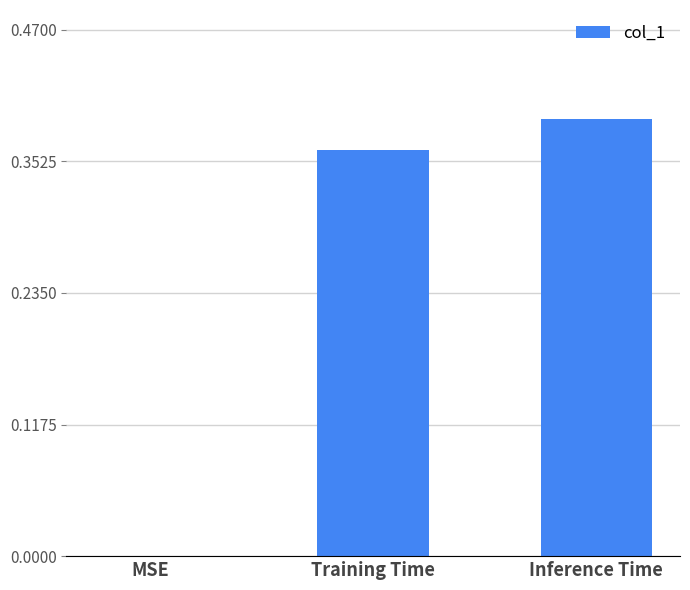

At which category does the chart reach its peak across all series?

Inference Time